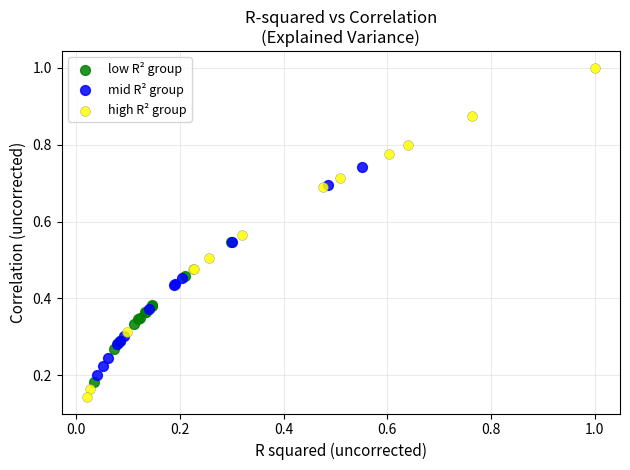

Which series reaches the maximum Y coordinate?

high R² group